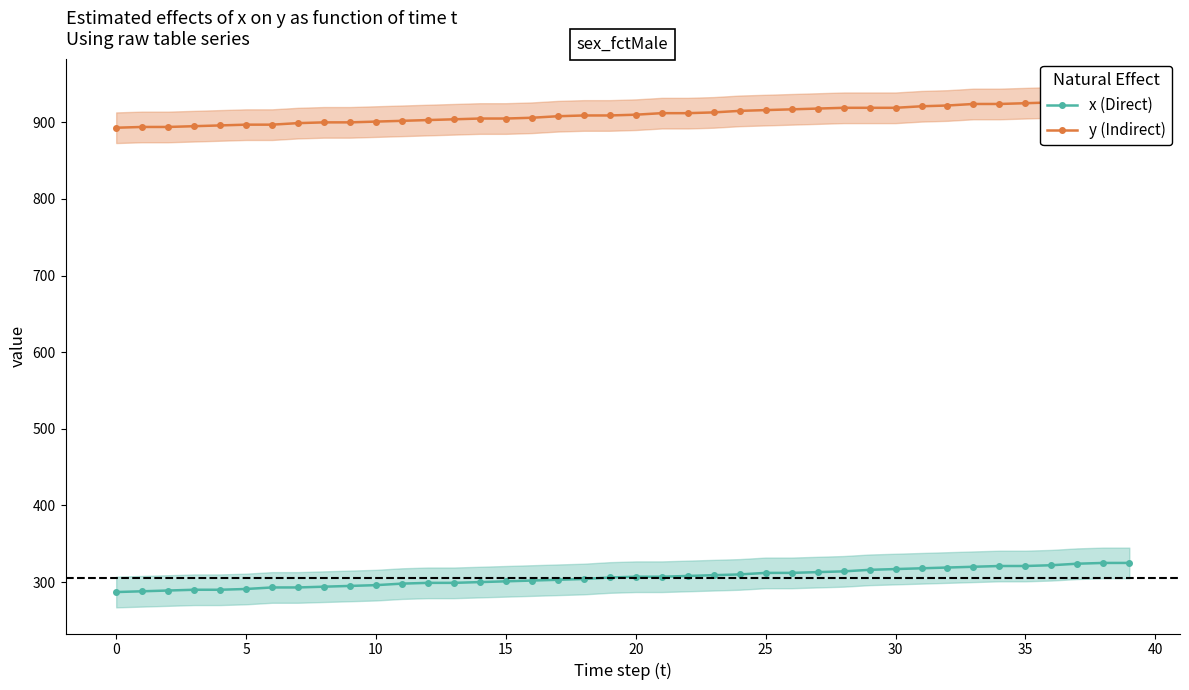

What is the value of the x (Direct) point at the 1st from the left?

287